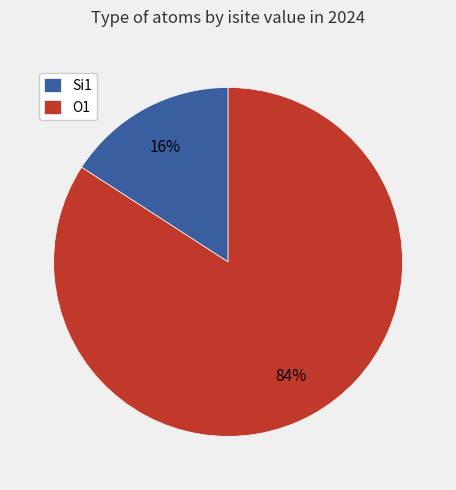

To the nearest percent, what is the difference between the largest and smallest slice percentages?

68%